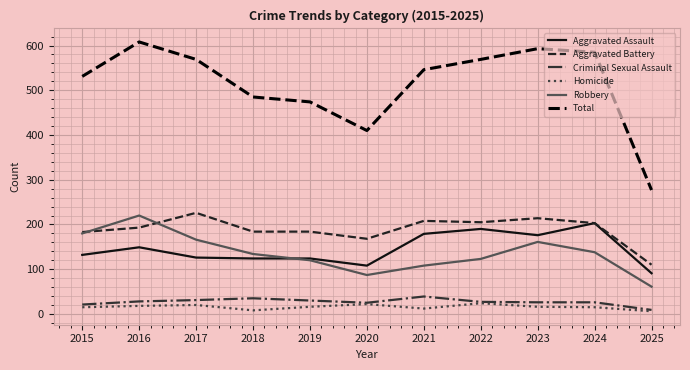

What is the spread (max minus min) of values at 2019?

458